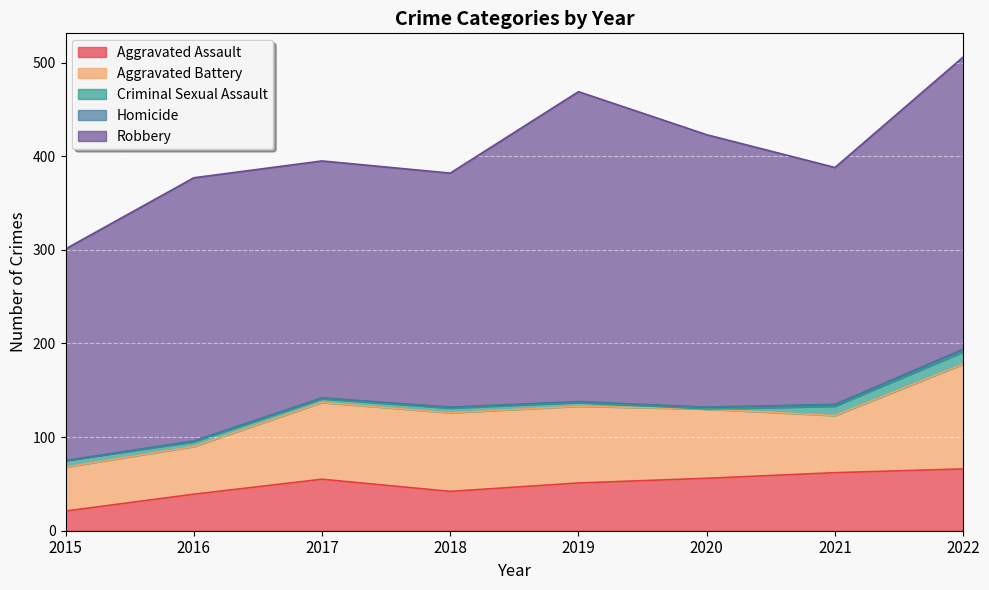

Which series has the largest range (max minus min)?

Robbery